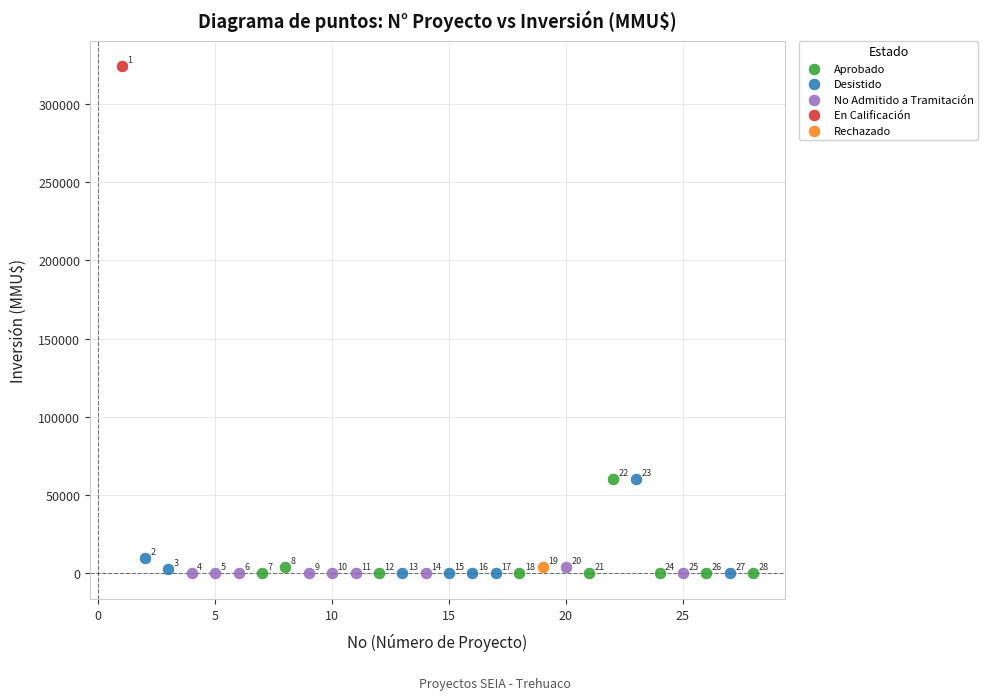

What are all the series names shown in the legend?

Aprobado, Desistido, No Admitido a Tramitación, En Calificación, Rechazado